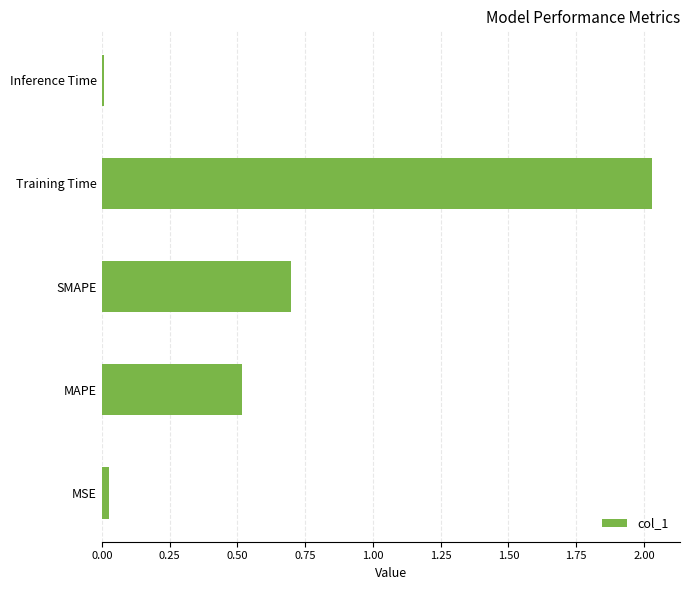

Rank the categories by value from highest to lowest.

Training Time, SMAPE, MAPE, MSE, Inference Time